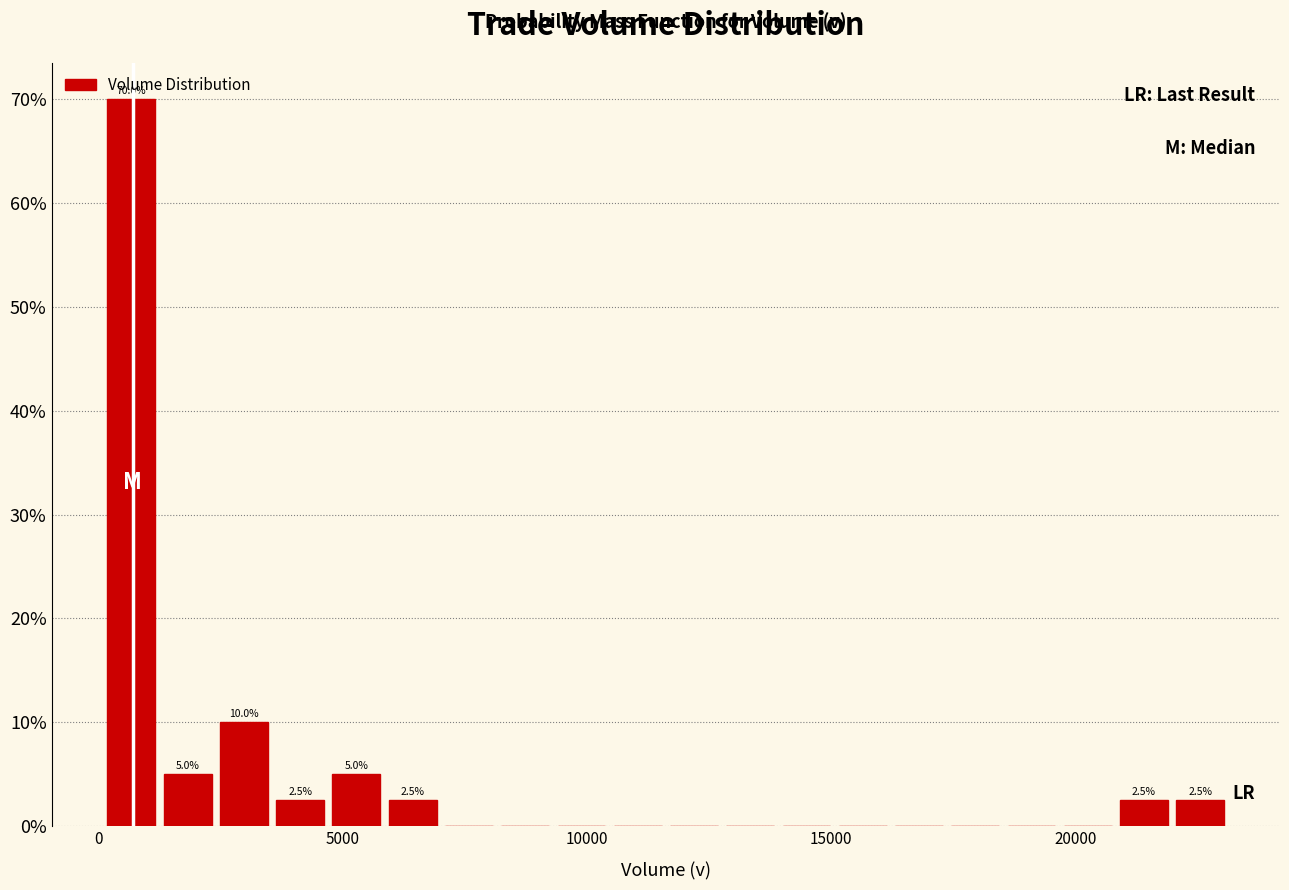

Around what value on the x-axis is the tallest bar? Give the approximate position of its centre, as read against the axis.

500